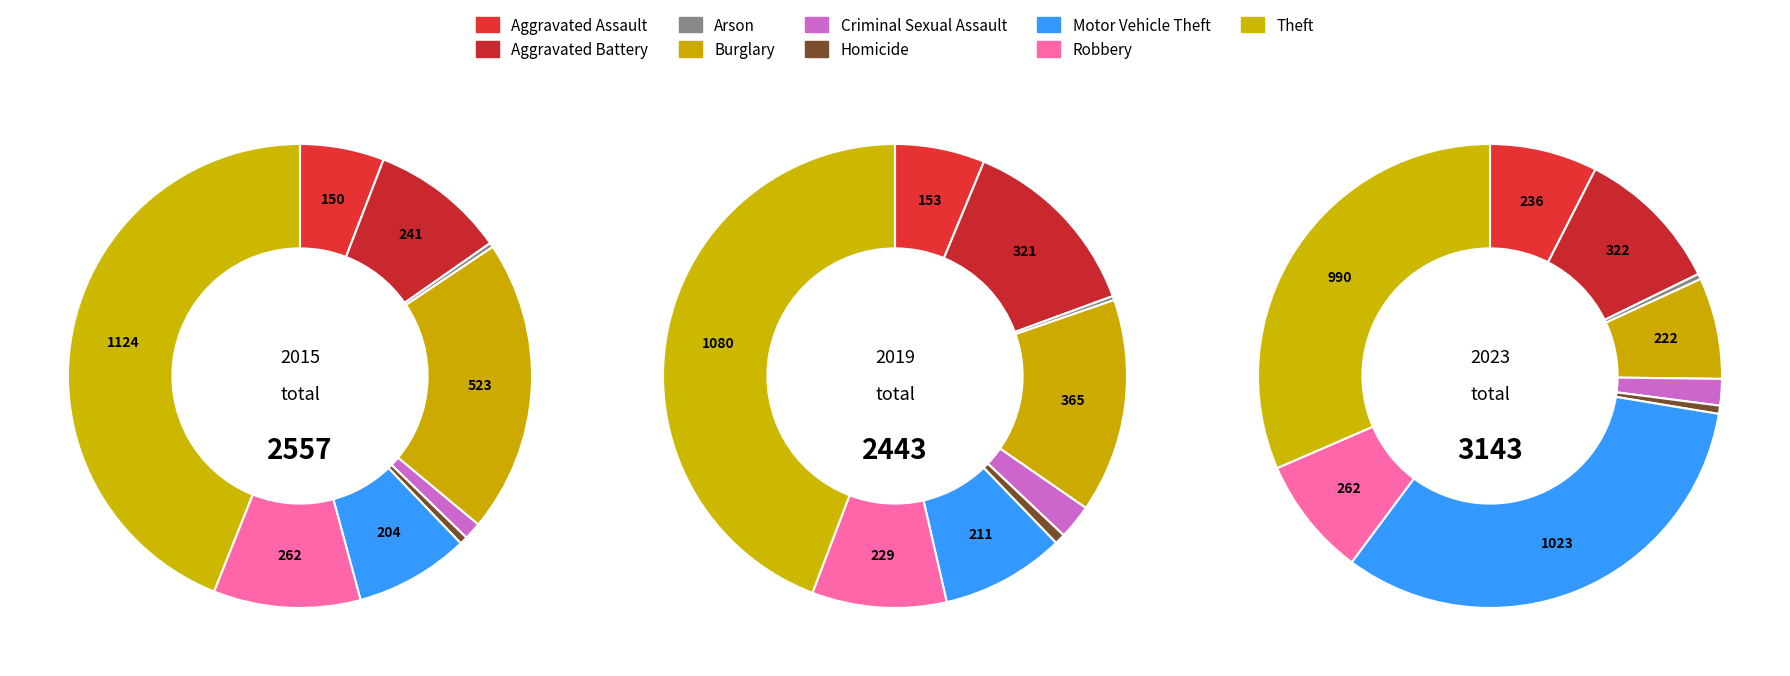

Count the number of slices in the pie.

9